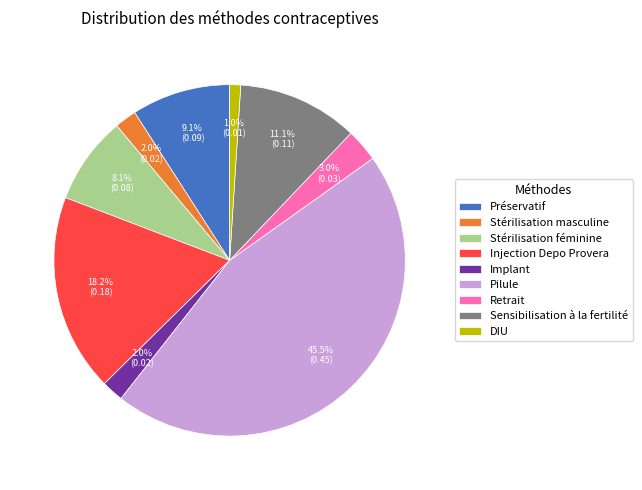

True or false: Retrait accounts for 3% of the total.

True